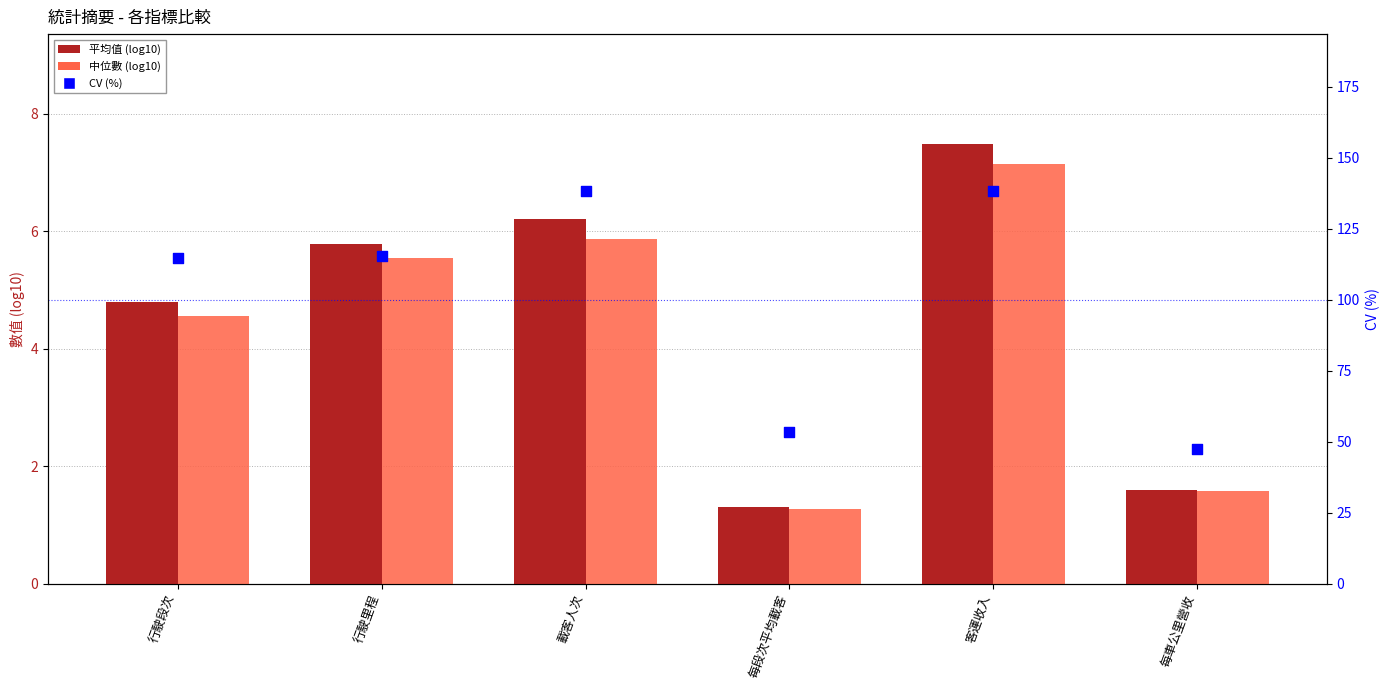

Is the value of CV (%) at 每車公里營收 greater than the value of 中位數 (log10) at 每車公里營收?

Yes